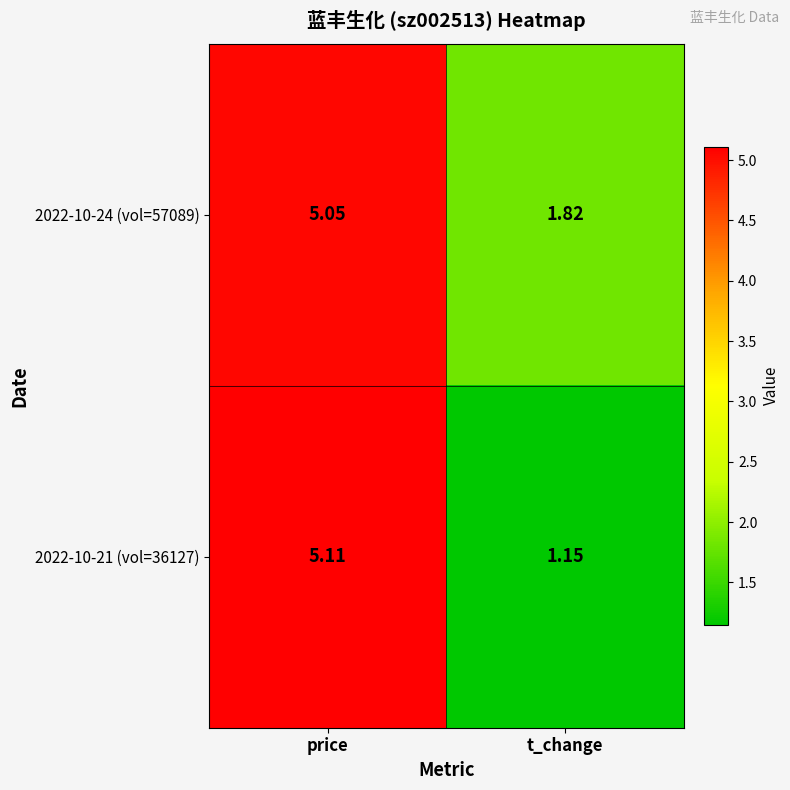

At how many categories does at least one series exceed 4?

1